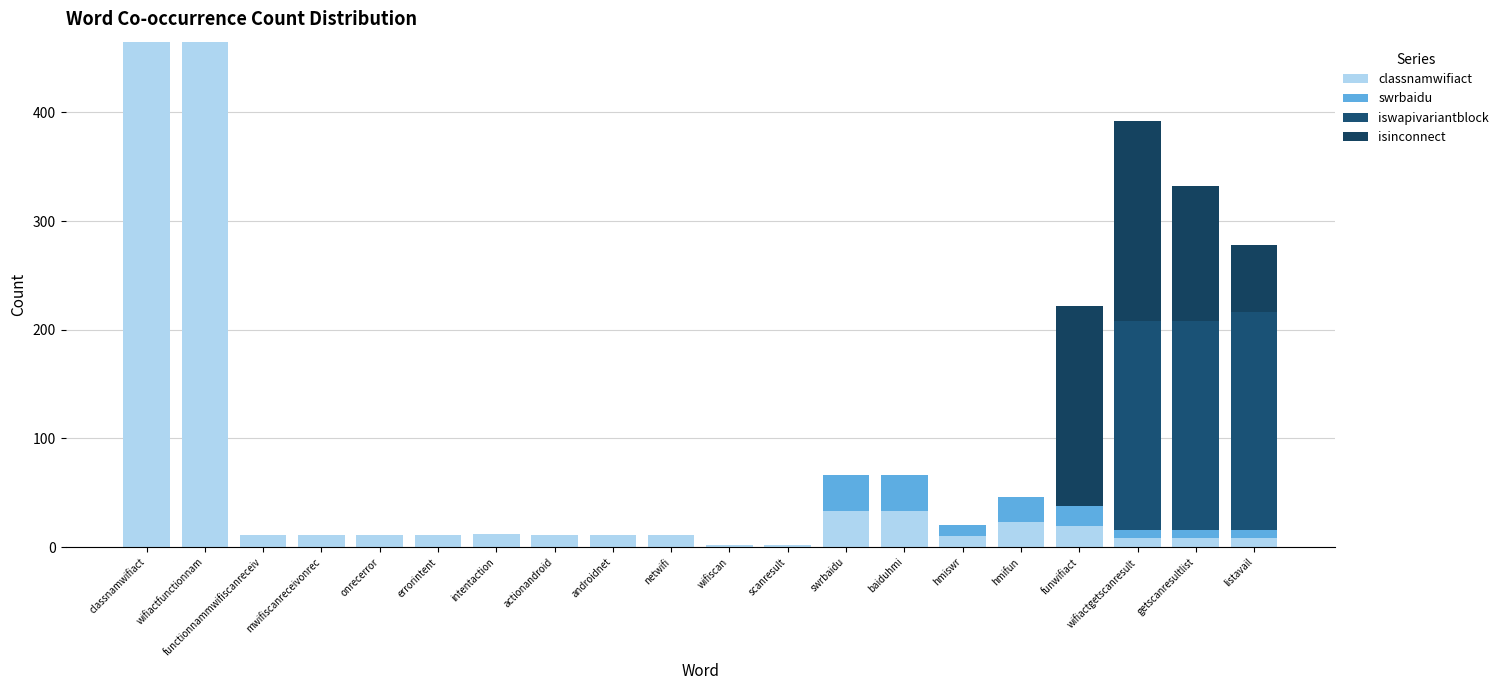

List the series in order of their peak value, highest first.

classnamwifiact, iswapivariantblock, isinconnect, swrbaidu